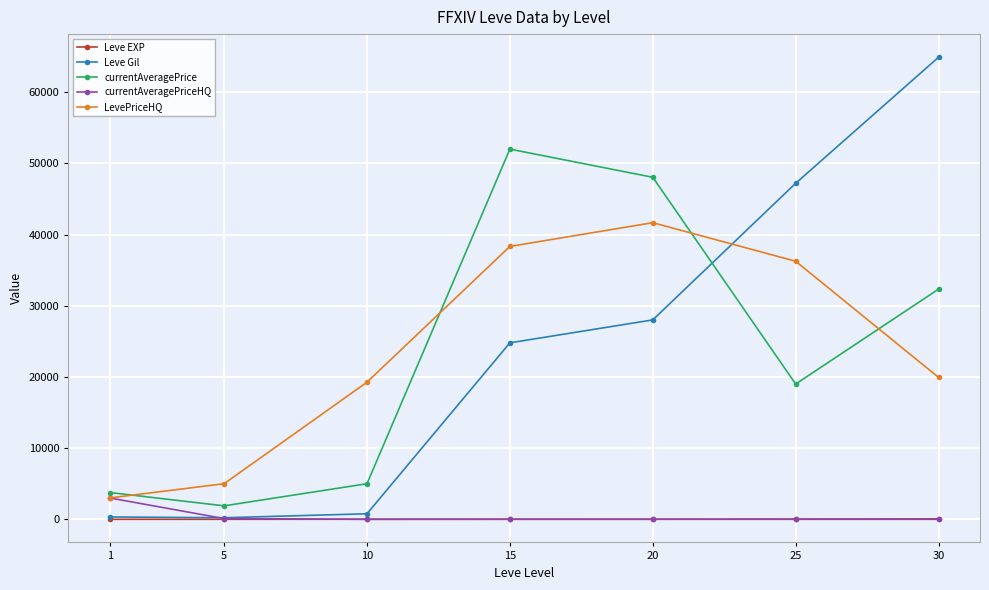

True or false: Leve Gil has more than 1 interior local peaks.

False